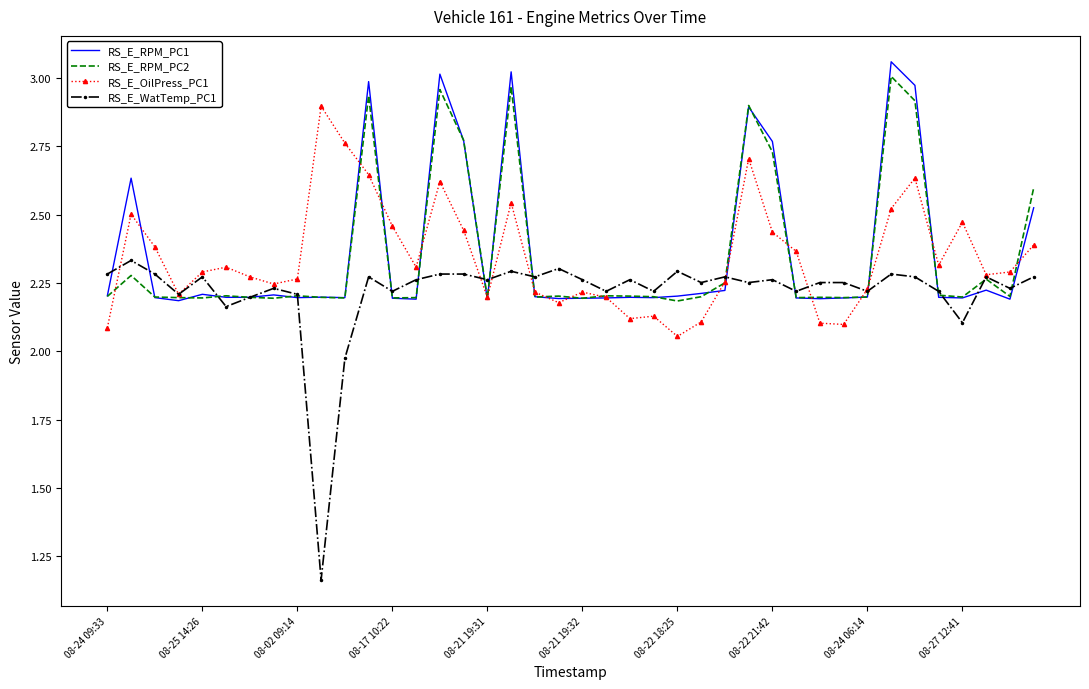

Which series has the widest spread of values?

RS_E_WatTemp_PC1